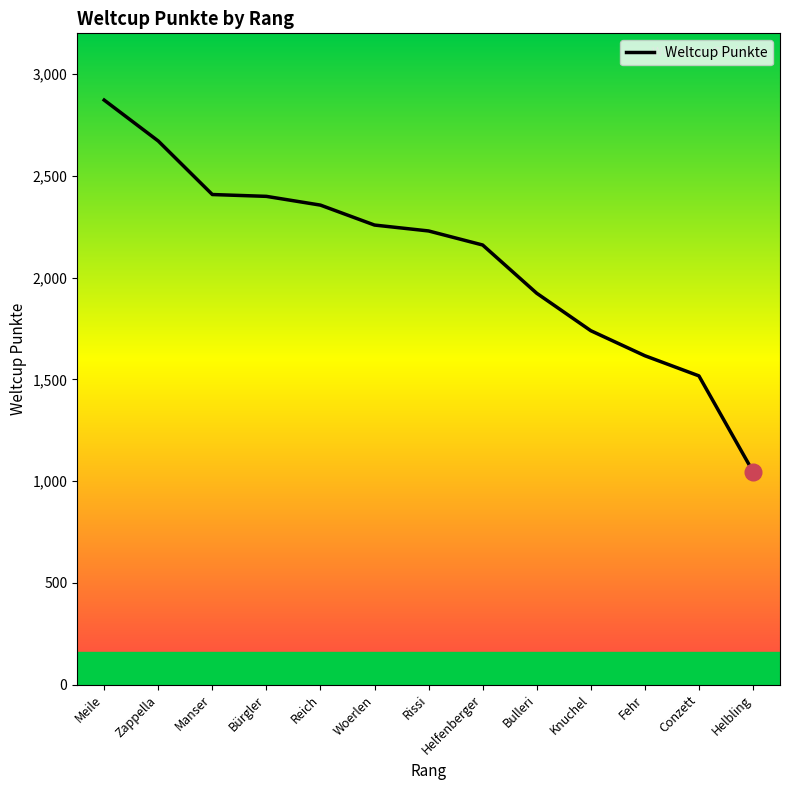

What is the sum of all values?

27195